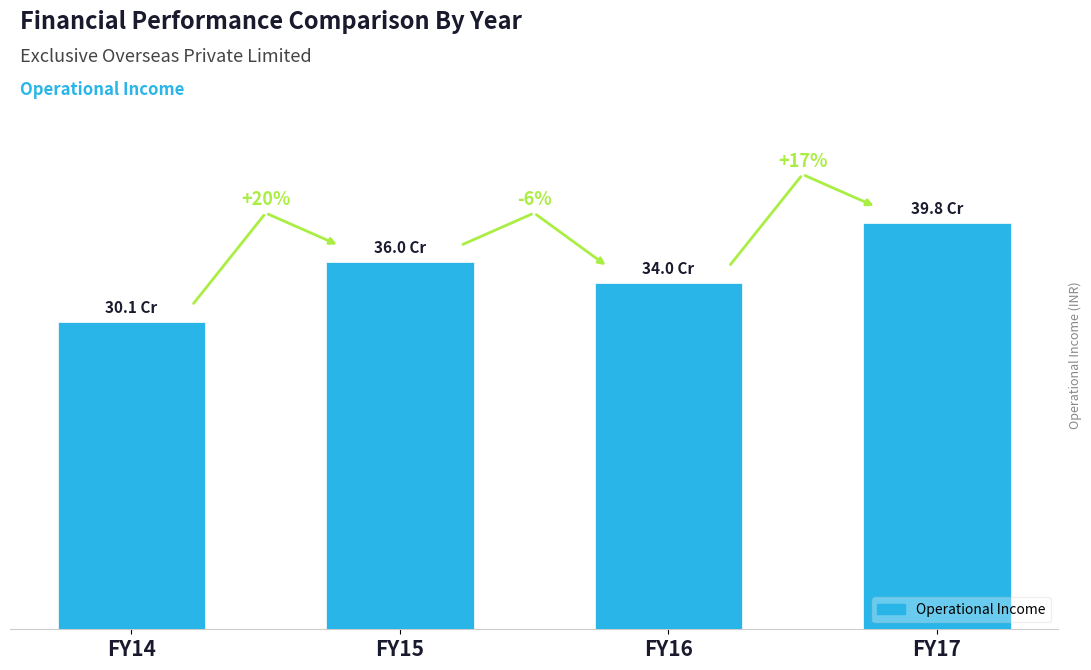

What is the smallest value displayed?

301467292